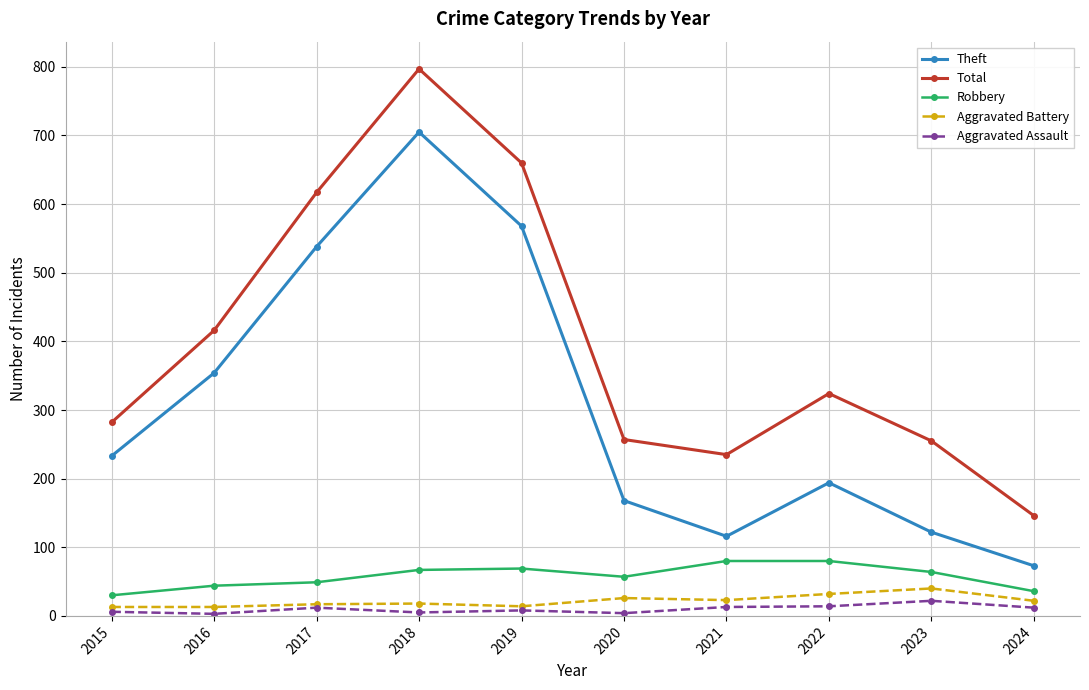

How many interior local peaks does the Theft series have?

2